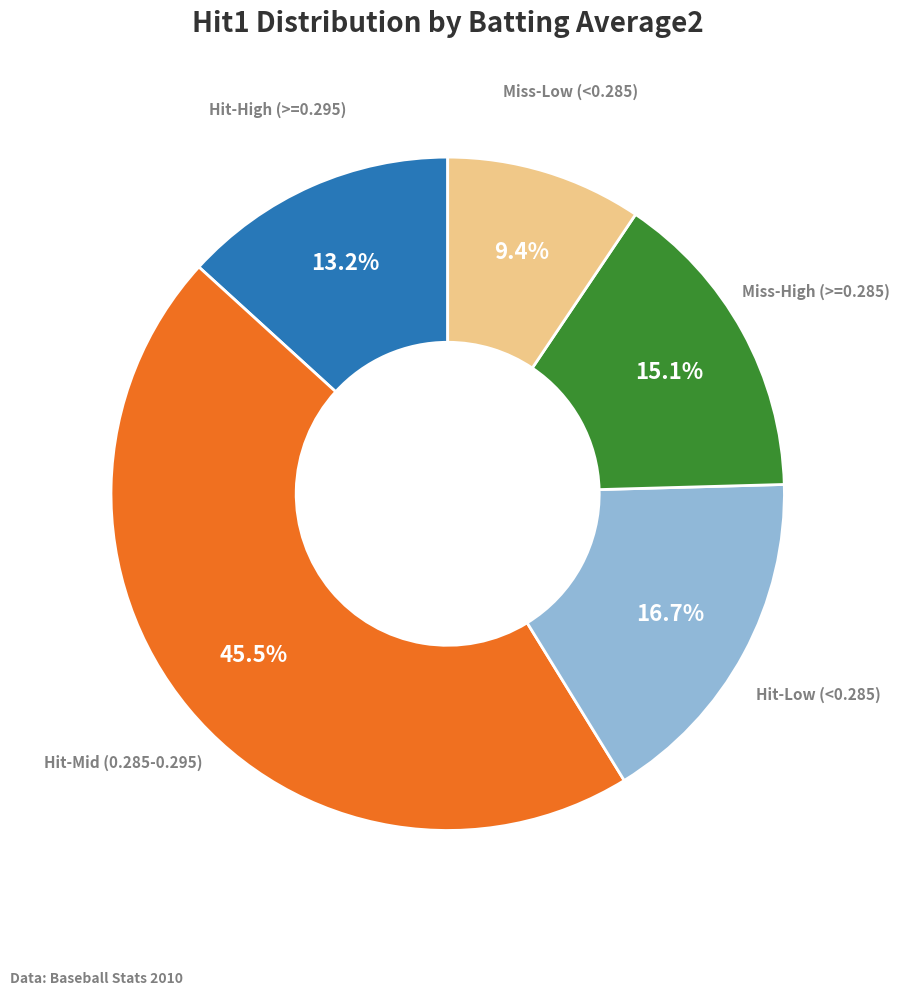

How many slices are in this pie chart?

5